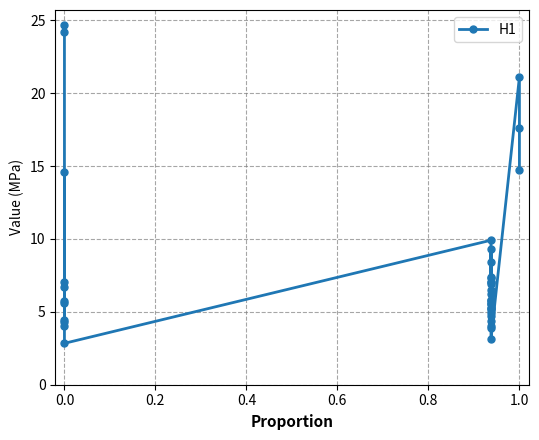

How many values are below 5?

10